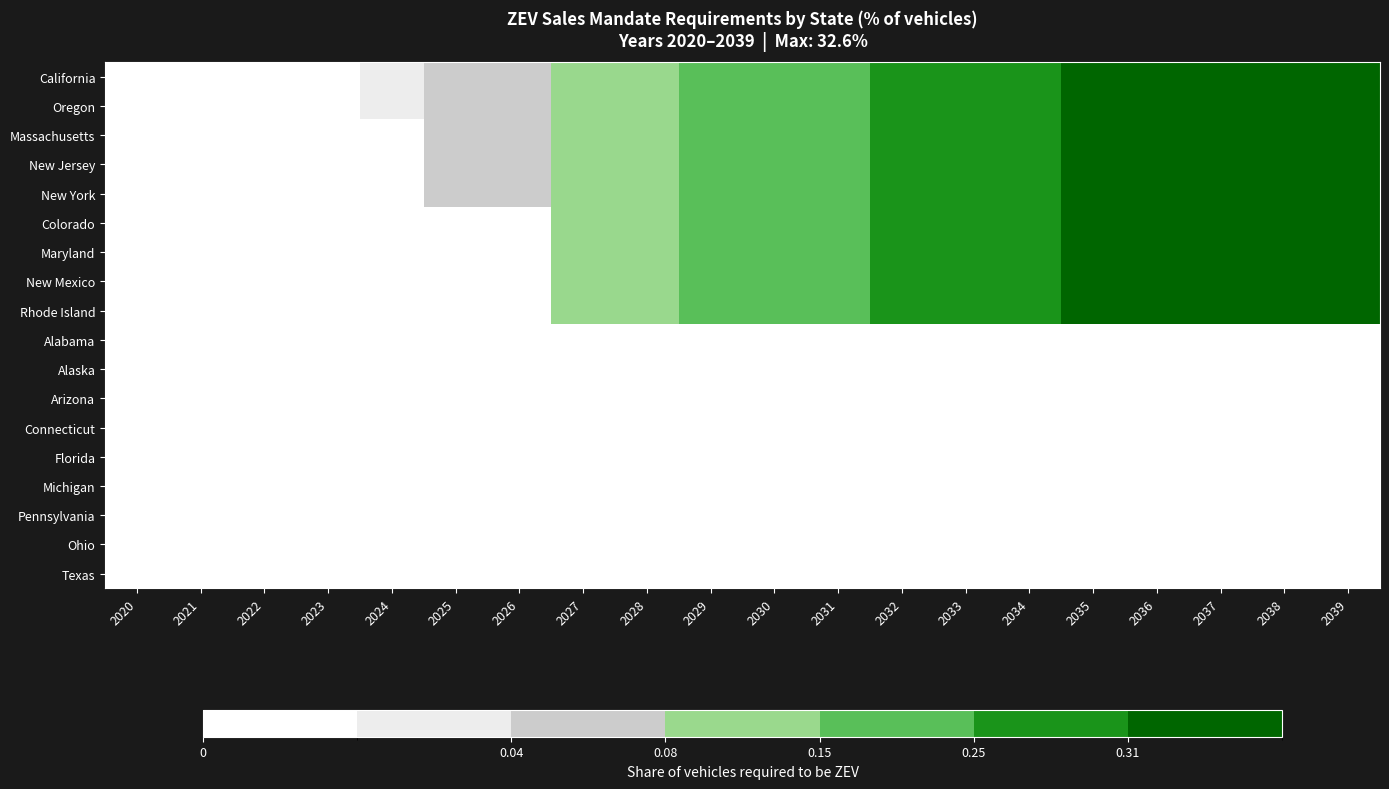

At 2039, list the series in order from largest to smallest.

California, Oregon, Massachusetts, New Jersey, New York, Colorado, Maryland, New Mexico, Rhode Island, Alabama, Alaska, Arizona, Connecticut, Florida, Michigan, Pennsylvania, Ohio, Texas